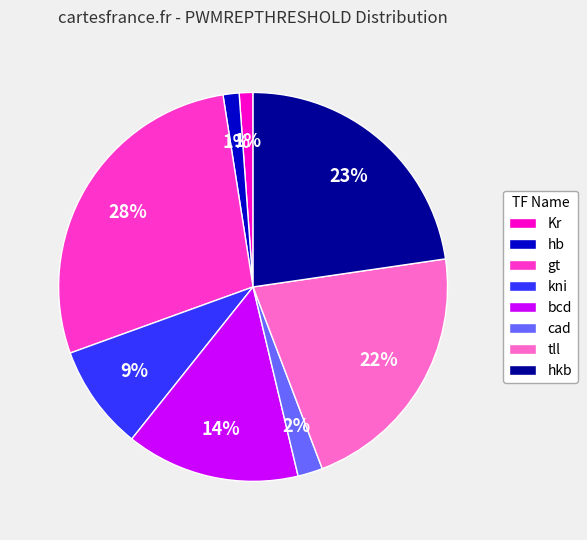

Does hkb represent more than half of the total?

No